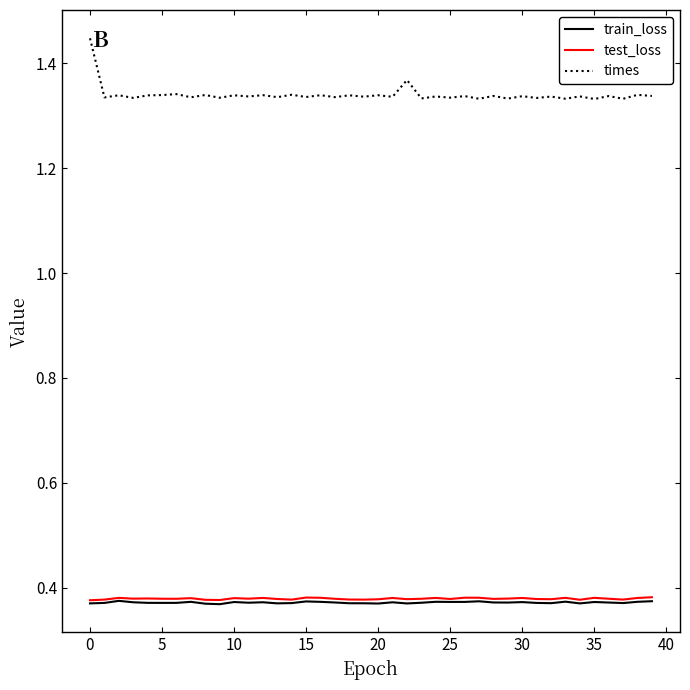

True or false: train_loss and times intersect in this chart.

False